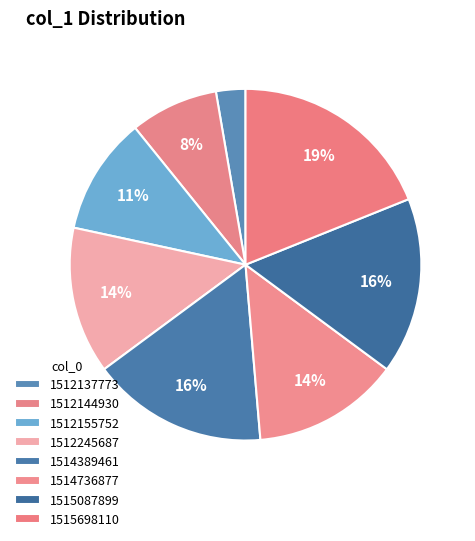

How many slices are in this pie chart?

8